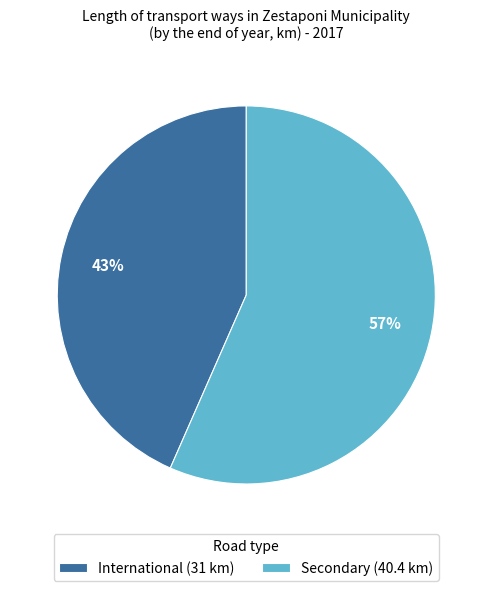

What percentage is the International slice, to the nearest percent?

43%